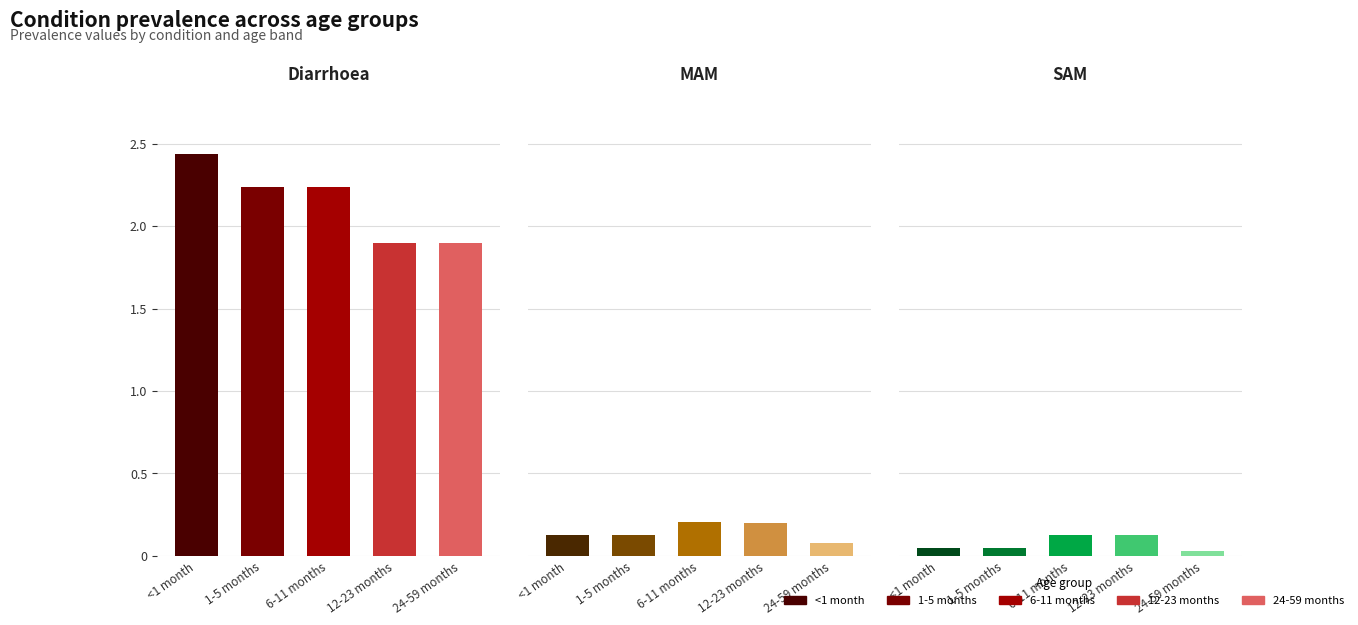

True or false: Diarrhoea has a value of 2.2 at 6-11 months.

True